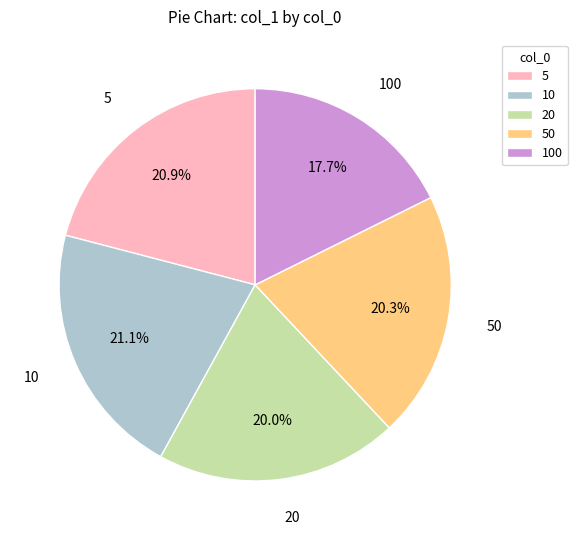

What is the smallest slice in the pie chart?

100